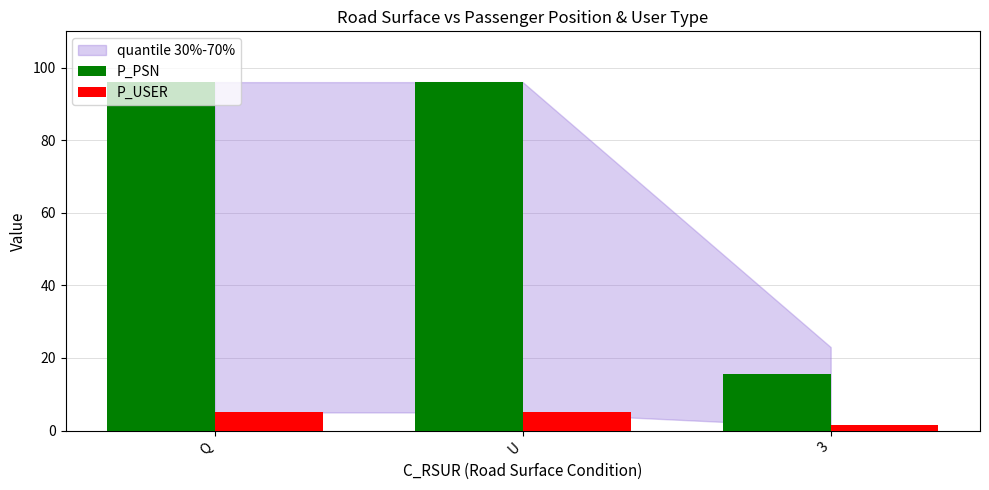

Reading left to right, list all the values displayed in this chart.

P_PSN: Q=96.0	U=96.0	3=15.7
P_USER: Q=5.0	U=5.0	3=1.7